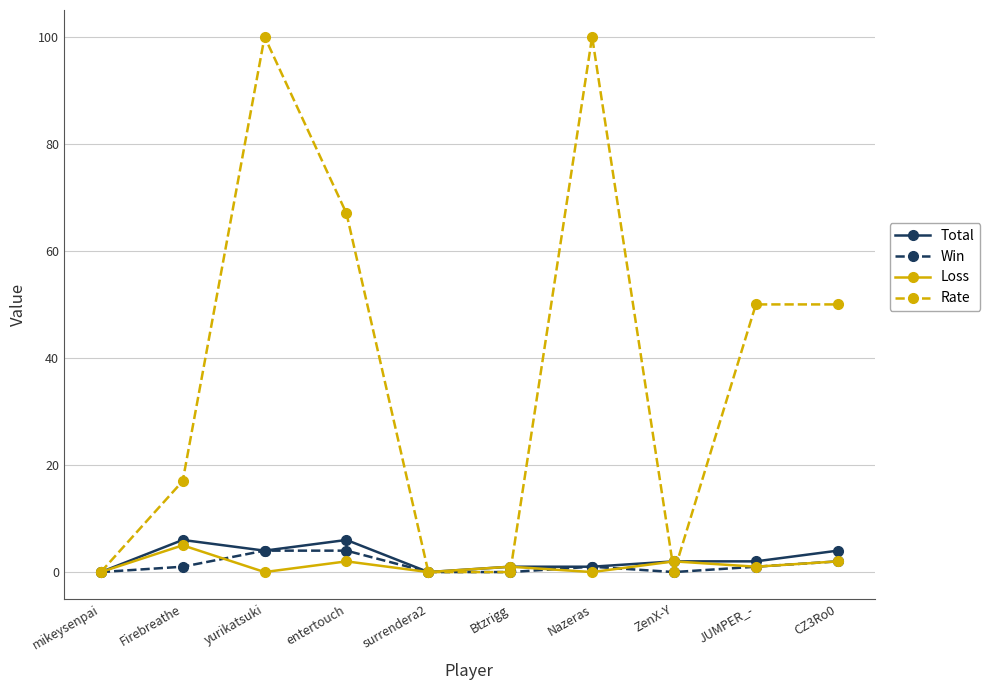

How many series are shown in this chart?

4